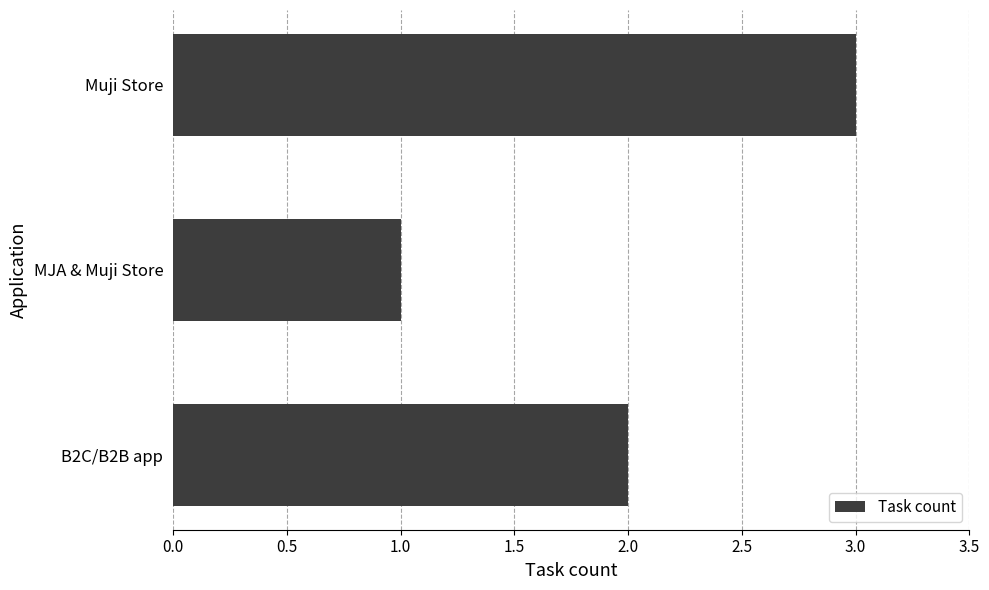

What is the ratio of the value at B2C/B2B app to the value at MJA & Muji Store?

2.0